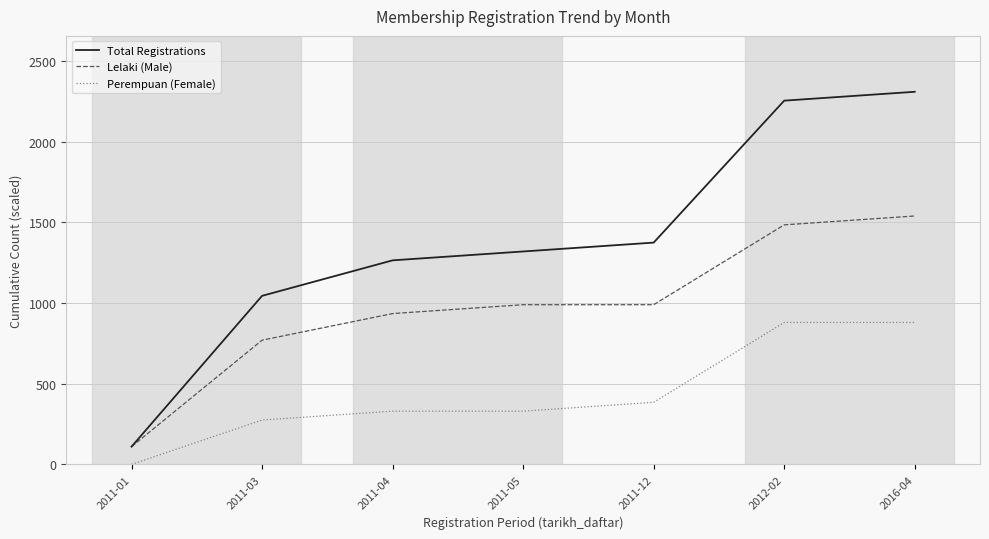

True or false: Total Registrations and Perempuan (Female) intersect in this chart.

False